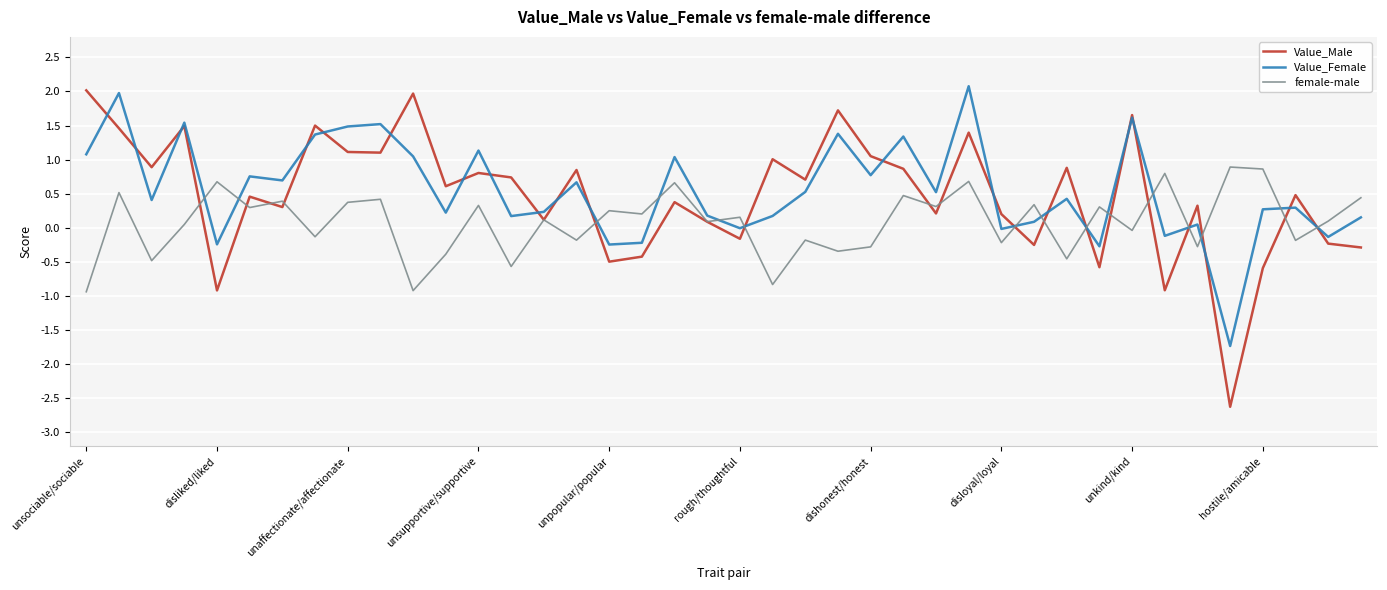

How many lines are shown in the chart?

3